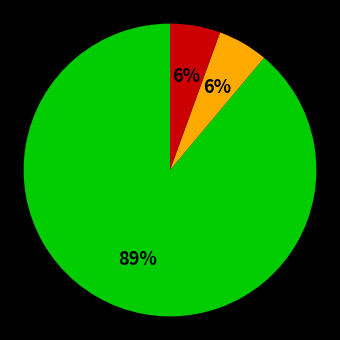

To the nearest percent, what is the average slice percentage?

33%